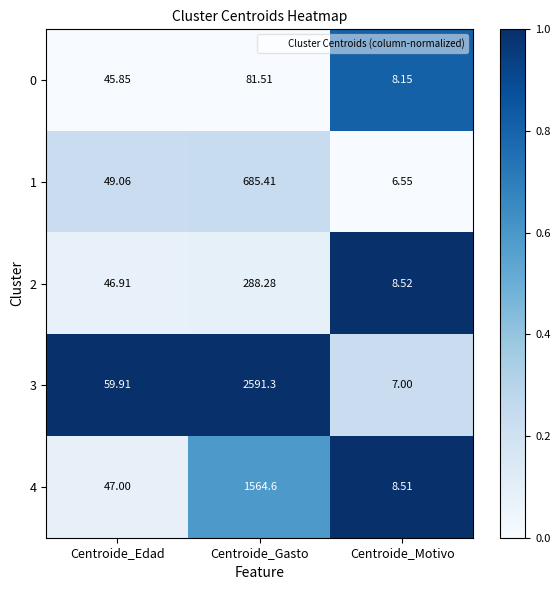

At which category is the sum across all series the highest?

Centroide_Gasto